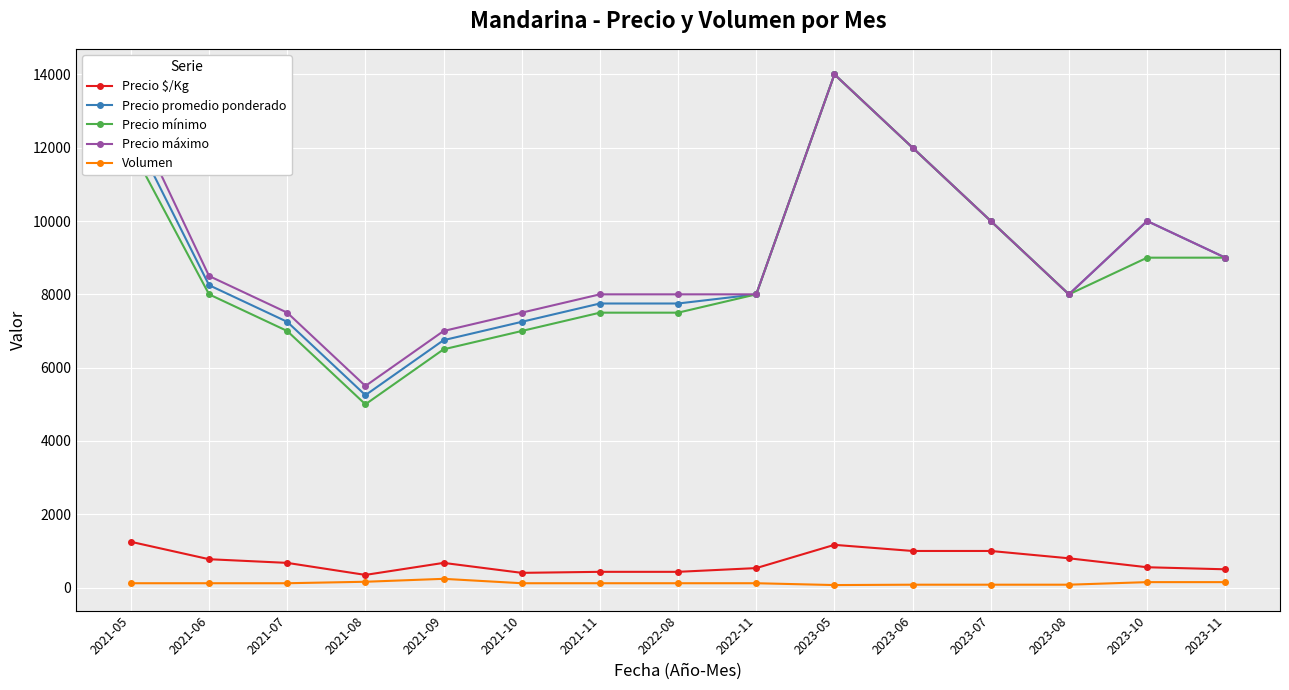

How many data points does each series have?

15